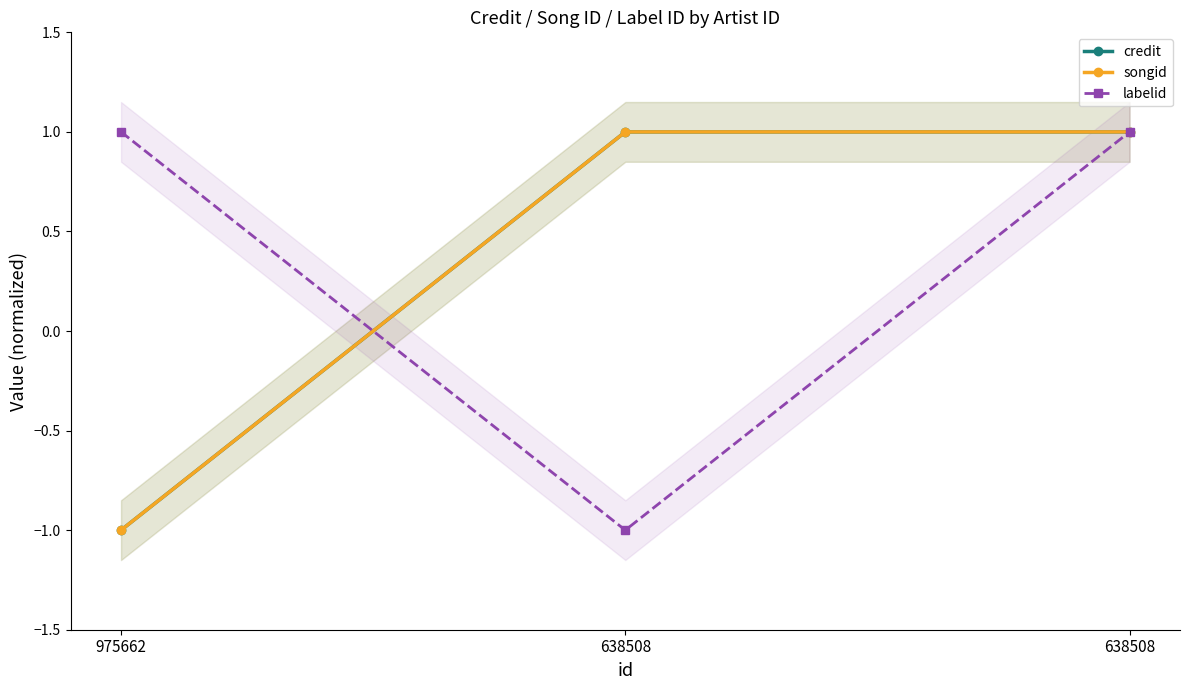

At which category is the sum across all series the highest?

638508